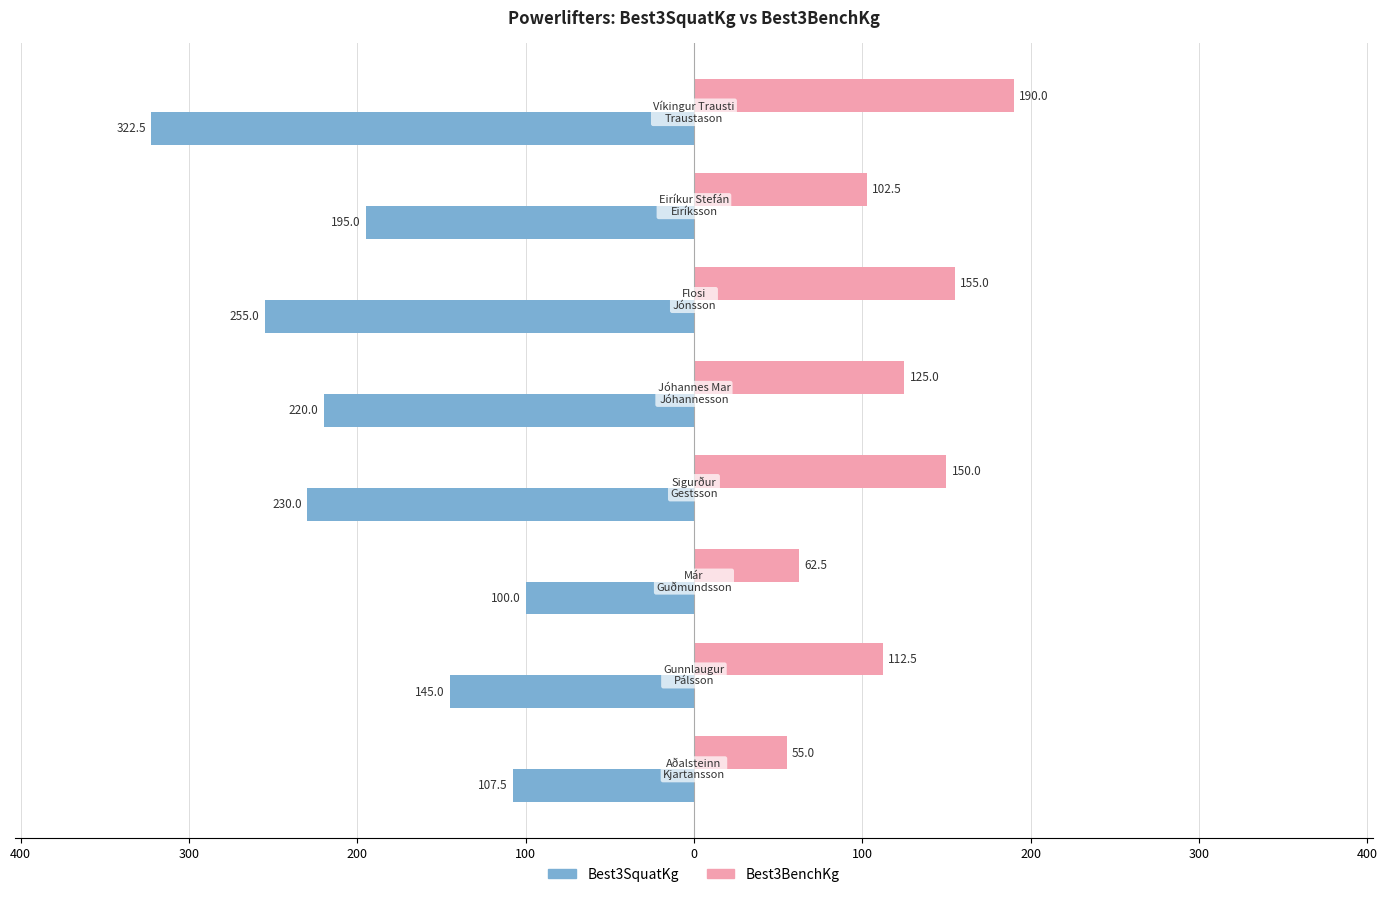

Reading left to right, extract all data points from this chart.

Best3SquatKg: 500=-107.5	400=-145.0	300=-100.0	200=-230.0	100=-220.0	0=-255.0	100=-195.0	200=-322.5
Best3BenchKg: 500=55.0	400=112.5	300=62.5	200=150.0	100=125.0	0=155.0	100=102.5	200=190.0